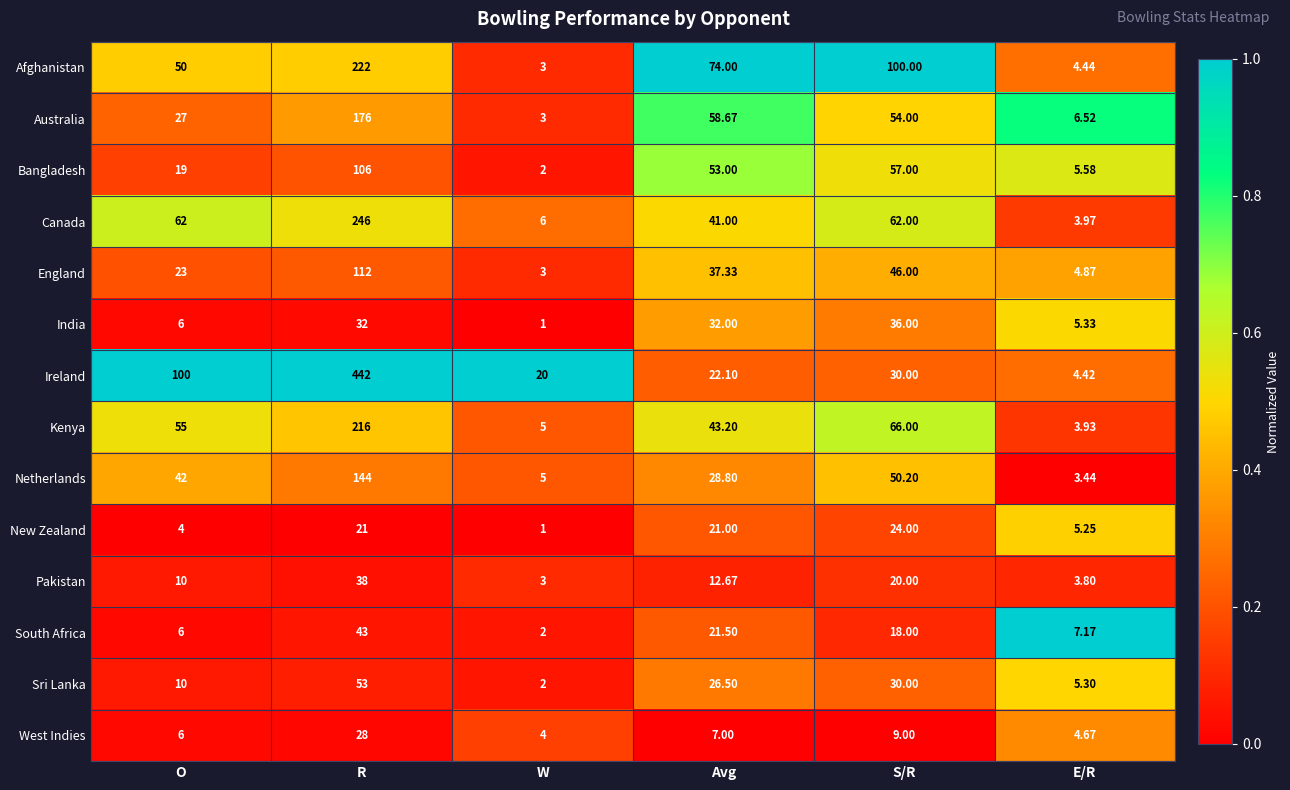

At which category is the sum across all series the highest?

R